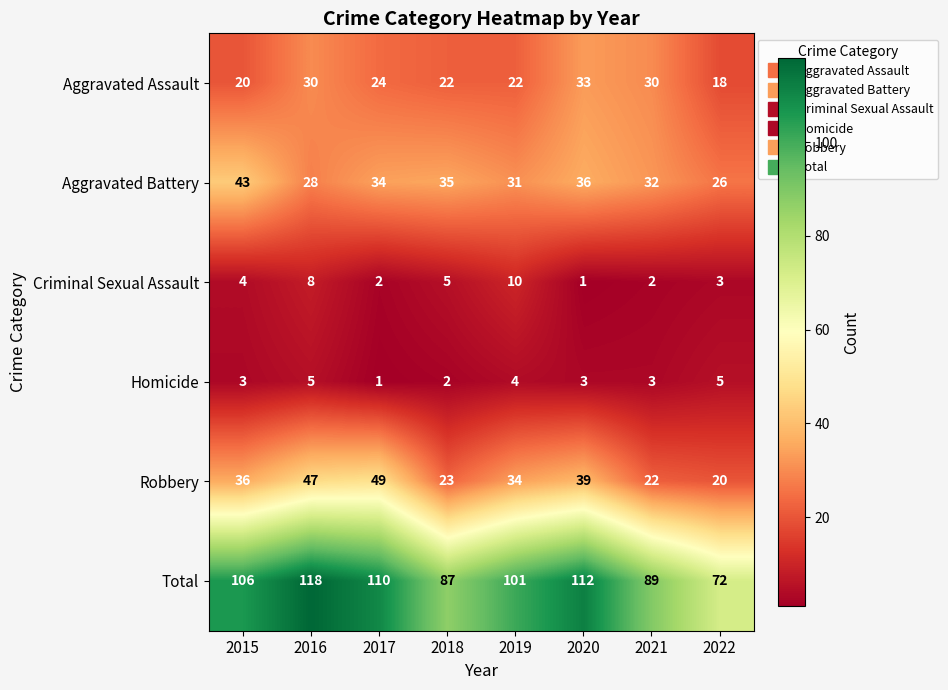

What is the difference between the maximum and minimum values in the Criminal Sexual Assault series?

9